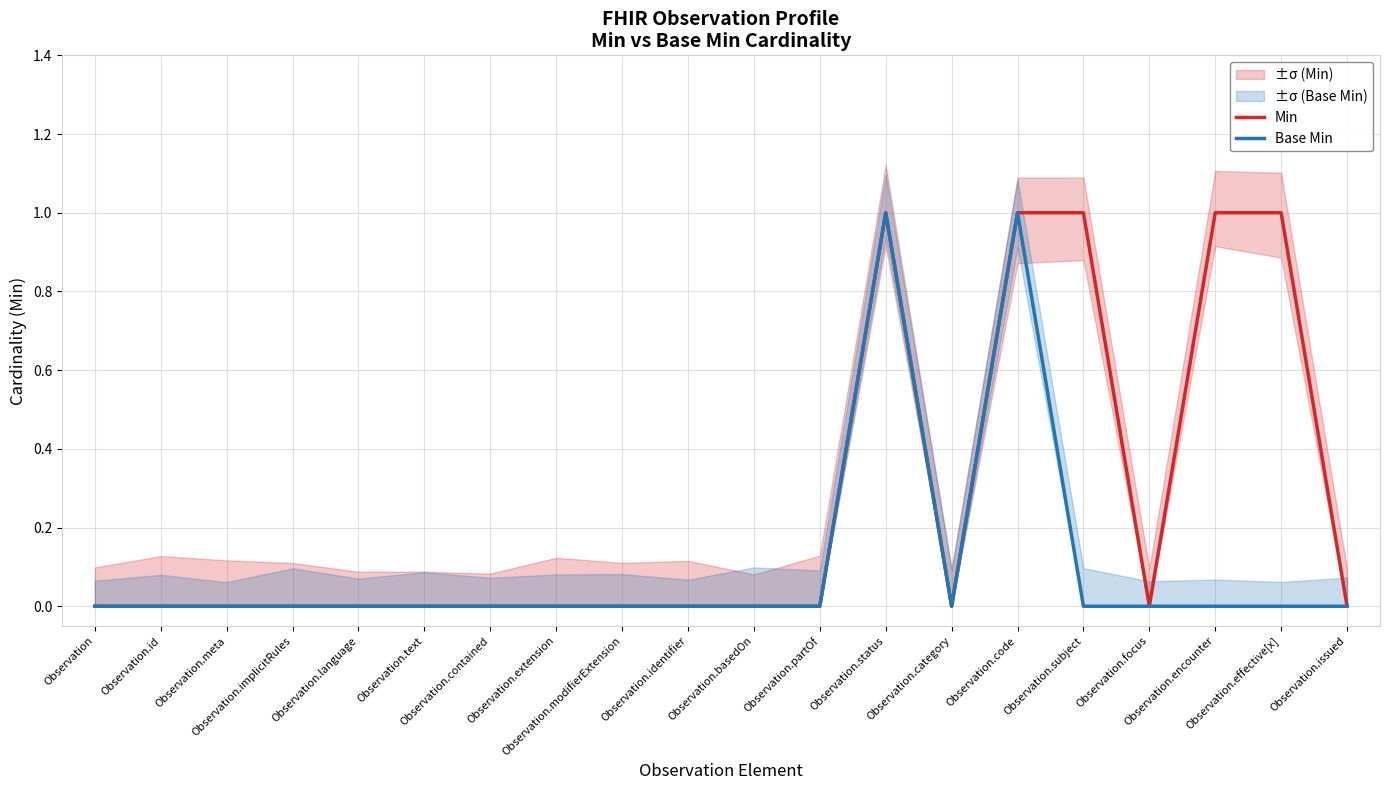

Reading left to right, transcribe all the data shown in this chart.

Min: Observation=0	Observation.id=0	Observation.meta=0	Observation.implicitRules=0	Observation.language=0	Observation.text=0	Observation.contained=0	Observation.extension=0	Observation.modifierExtension=0	Observation.identifier=0	Observation.basedOn=0	Observation.partOf=0	Observation.status=1	Observation.category=0	Observation.code=1	Observation.subject=1	Observation.focus=0	Observation.encounter=1	Observation.effective[x]=1	Observation.issued=0
Base Min: Observation=0	Observation.id=0	Observation.meta=0	Observation.implicitRules=0	Observation.language=0	Observation.text=0	Observation.contained=0	Observation.extension=0	Observation.modifierExtension=0	Observation.identifier=0	Observation.basedOn=0	Observation.partOf=0	Observation.status=1	Observation.category=0	Observation.code=1	Observation.subject=0	Observation.focus=0	Observation.encounter=0	Observation.effective[x]=0	Observation.issued=0